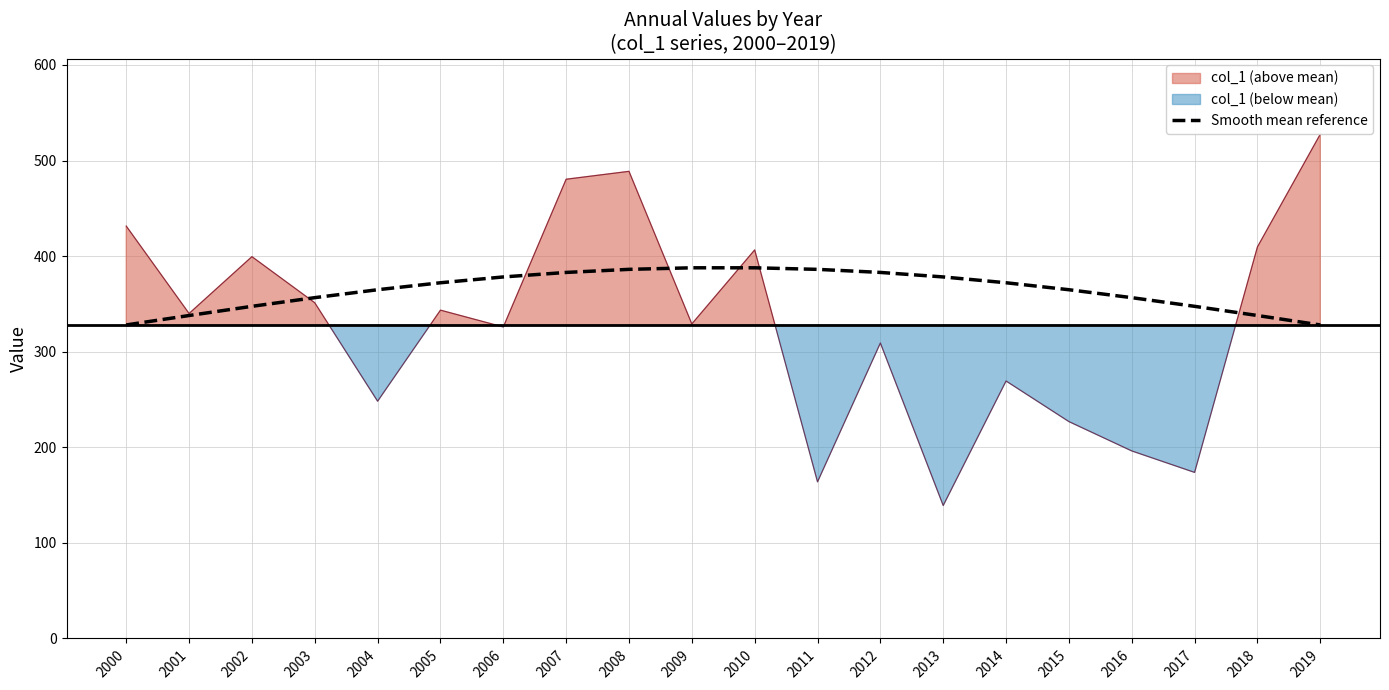

What is the minimum value for Smooth mean reference?

328.0